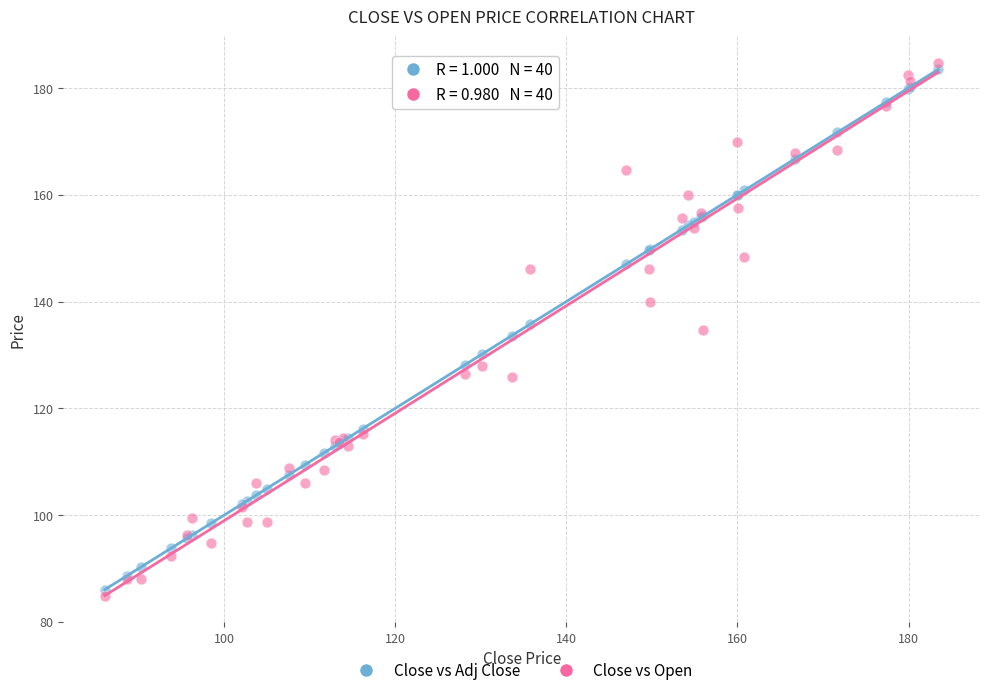

What is the X range (max minus min) for the scatter plot?

97.4